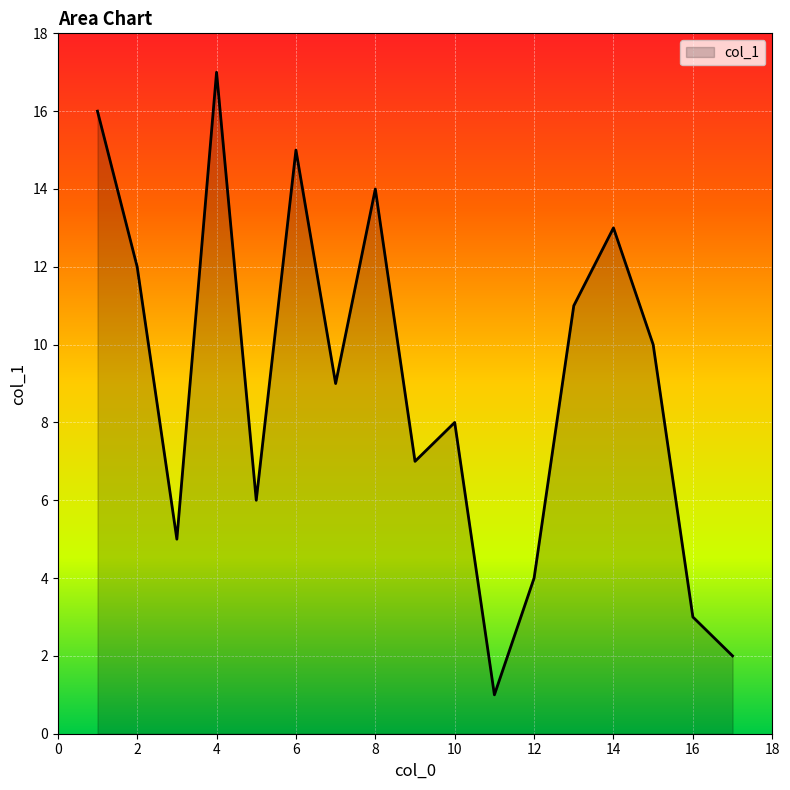

What is the maximum value shown in the chart?

17